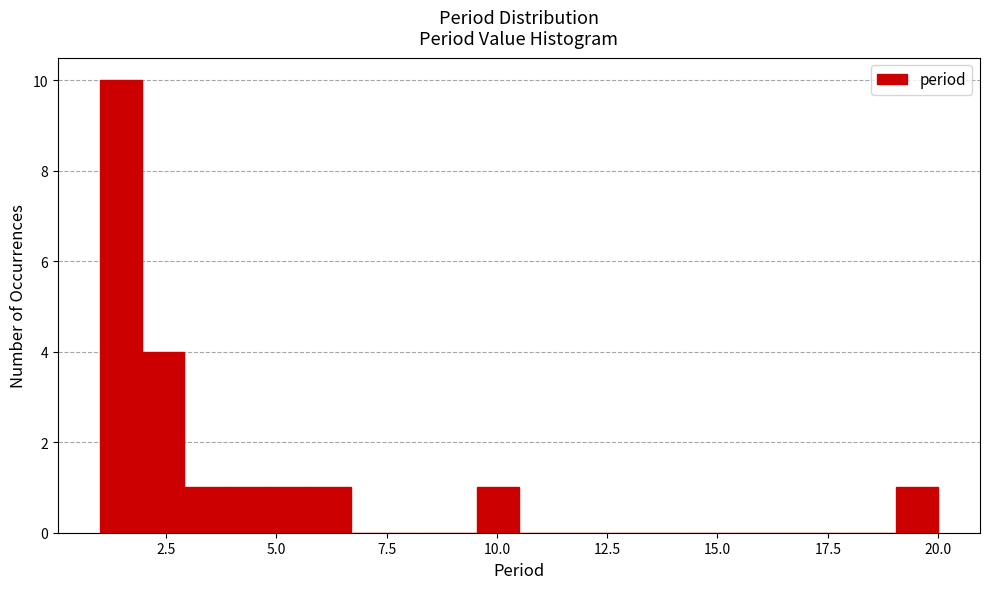

Read against the x-axis, roughly where is the centre of the tallest bar?

1.5